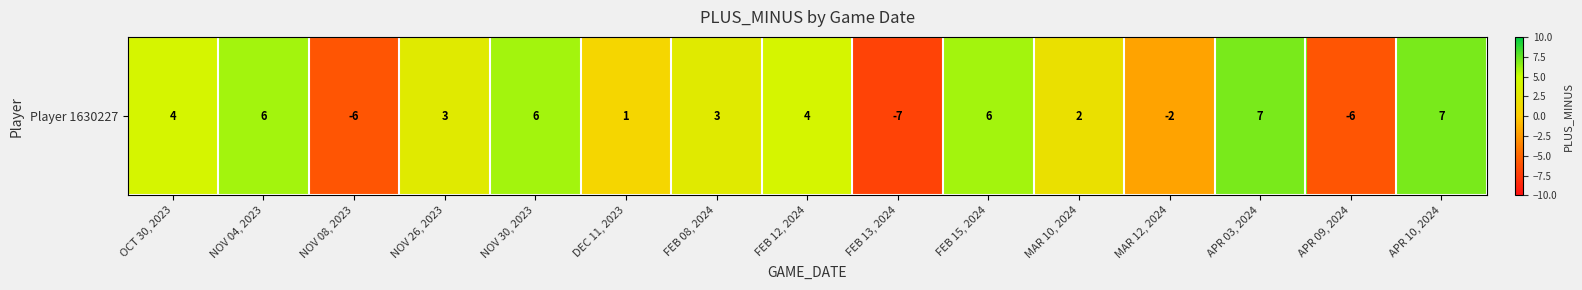

Where does the data first go above 3?

OCT 30, 2023